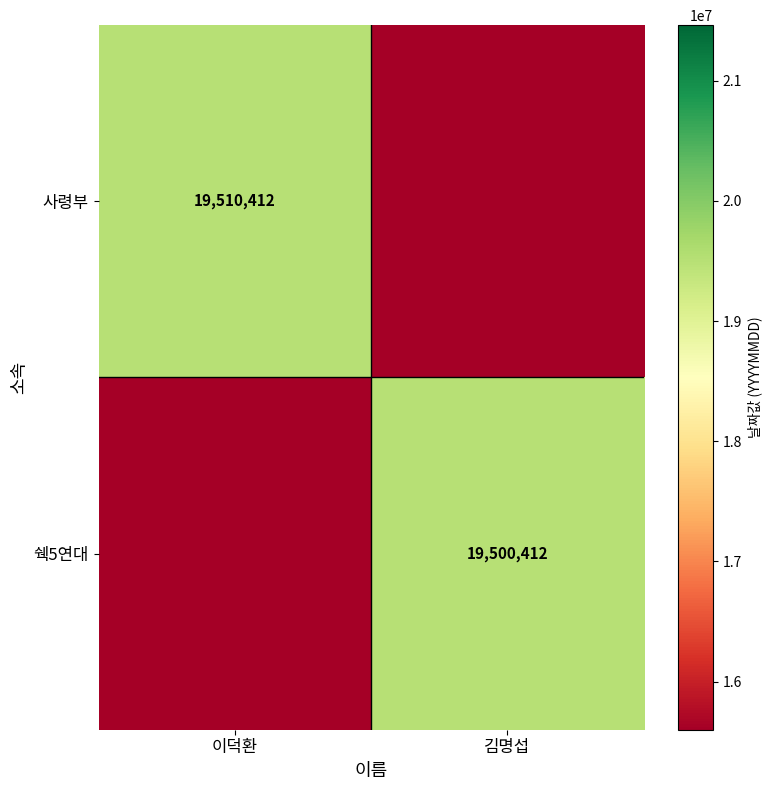

Is the value of 사령부 at 이덕환 greater than the value of 쉑5연대 at 김명섭?

Yes